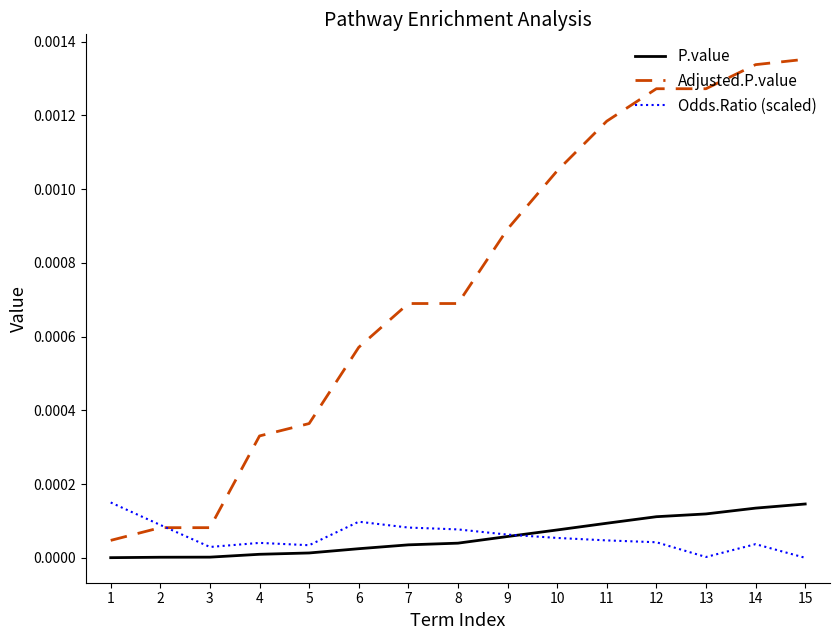

True or false: Adjusted.P.value and Odds.Ratio (scaled) cross at least once.

True